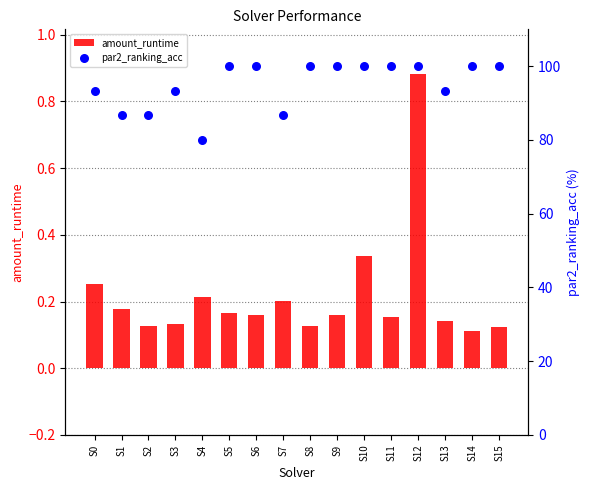

Which series has the largest total across all categories?

par2_ranking_acc